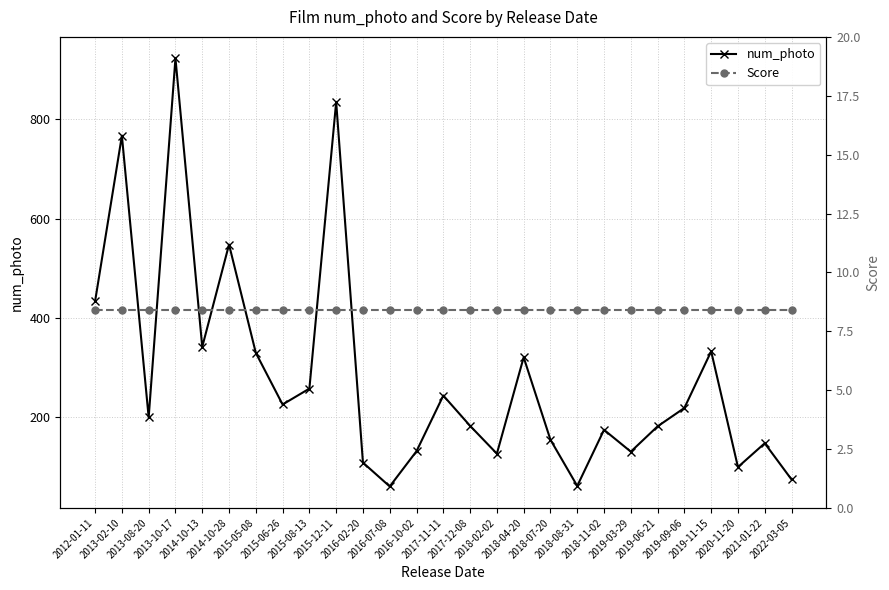

Which category has the highest value in the Score series?

2012-01-11